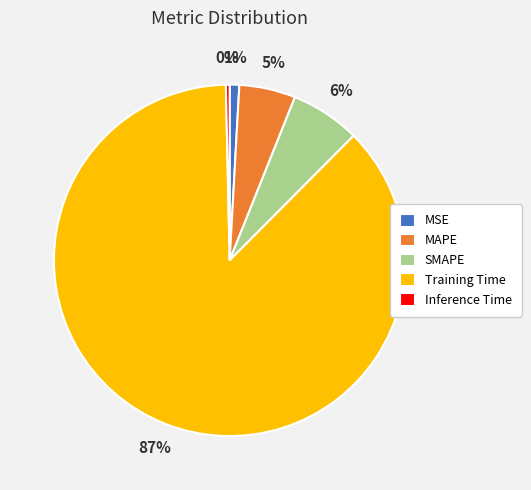

Which slice is the smallest?

Inference Time